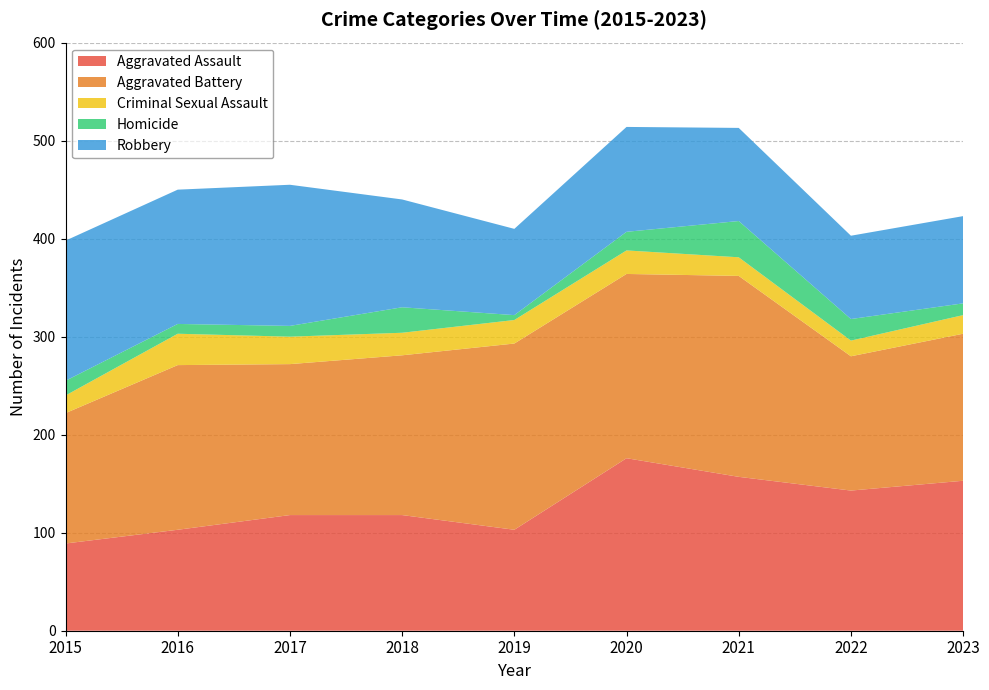

Reading left to right, extract all data points from this chart.

Aggravated Assault: 2015=89	2016=103	2017=118	2018=118	2019=103	2020=176	2021=157	2022=143	2023=153
Aggravated Battery: 2015=133	2016=168	2017=154	2018=163	2019=190	2020=188	2021=205	2022=137	2023=150
Criminal Sexual Assault: 2015=18	2016=32	2017=28	2018=23	2019=24	2020=24	2021=19	2022=16	2023=19
Homicide: 2015=15	2016=10	2017=11	2018=26	2019=5	2020=19	2021=37	2022=22	2023=12
Robbery: 2015=143	2016=137	2017=144	2018=110	2019=88	2020=107	2021=95	2022=85	2023=89